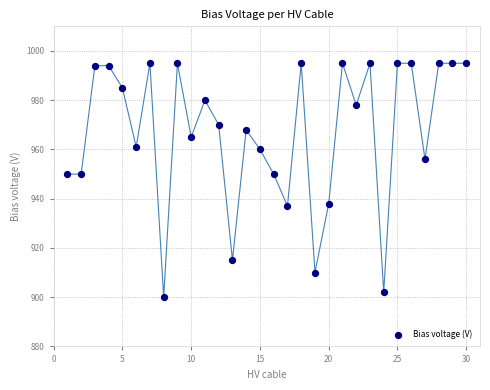

What is the range of Y values (max minus min)?

95